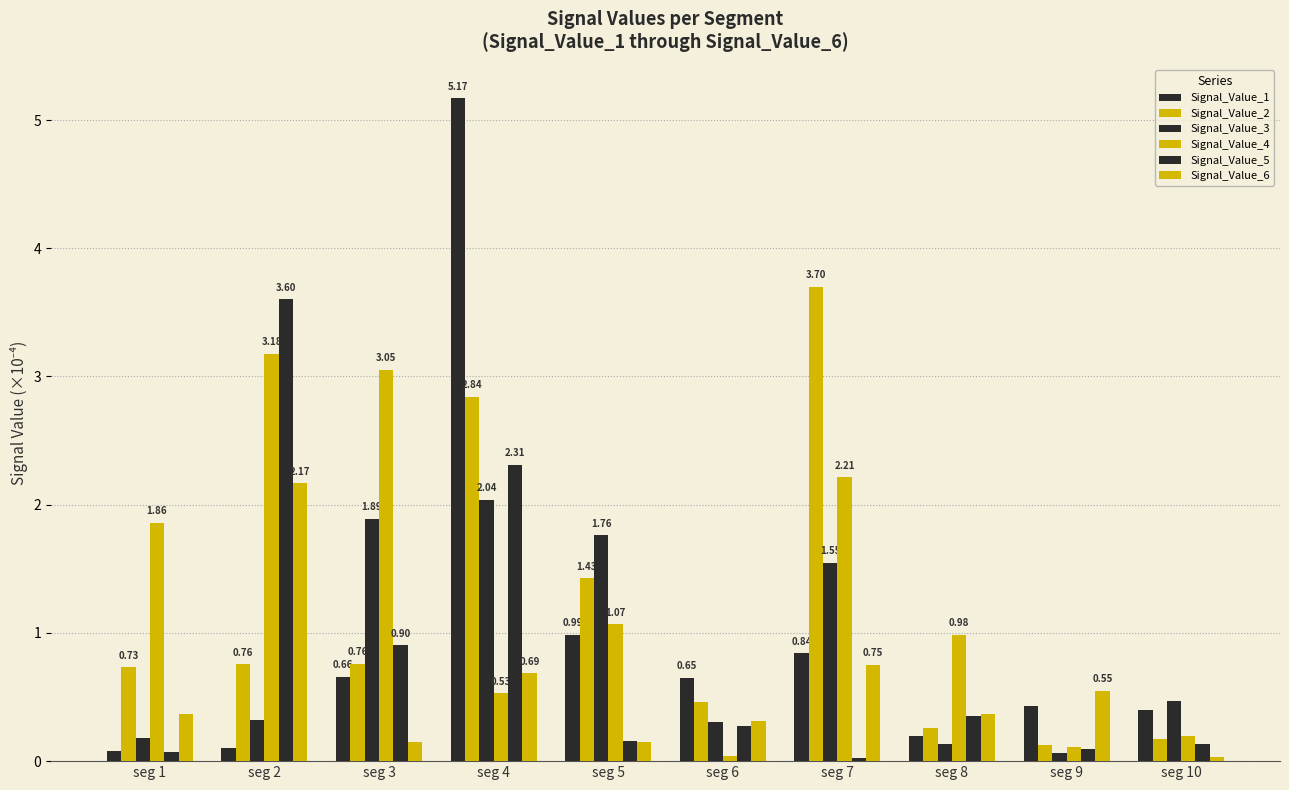

At which label does Signal_Value_1 reach its peak?

seg 4